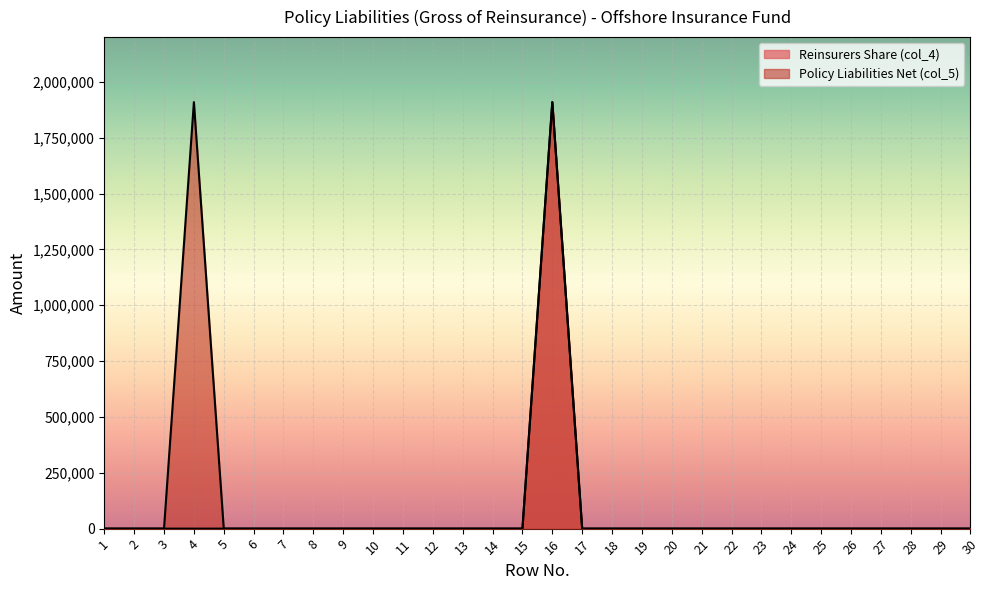

True or false: Policy Liabilities Net (col_5) and Reinsurers Share (col_4) cross at least once.

False